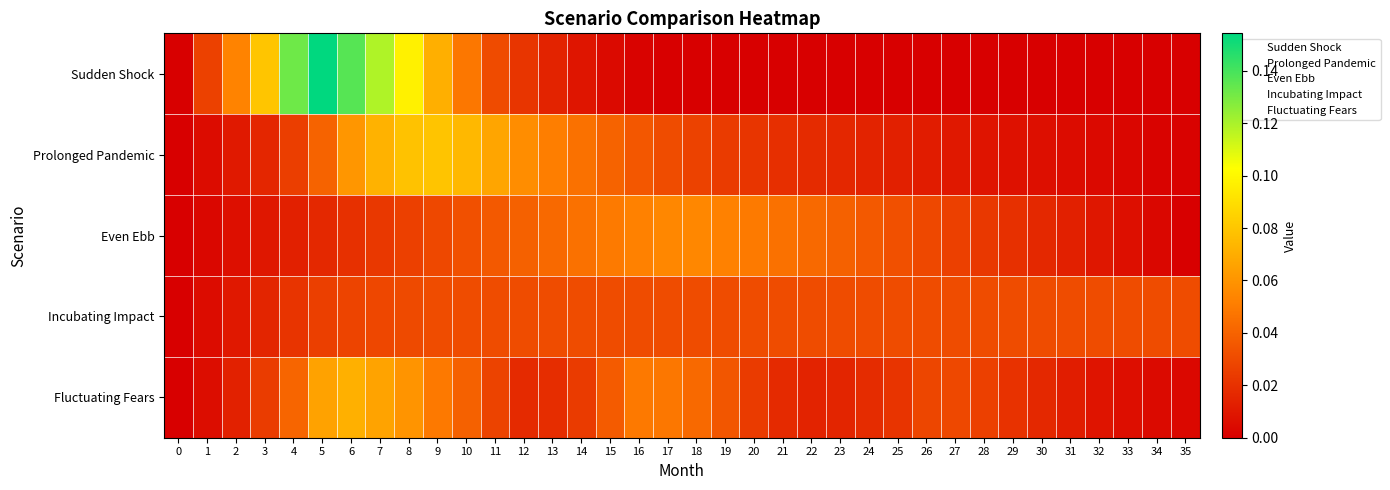

At how many categories does at least one series exceed 0?

35